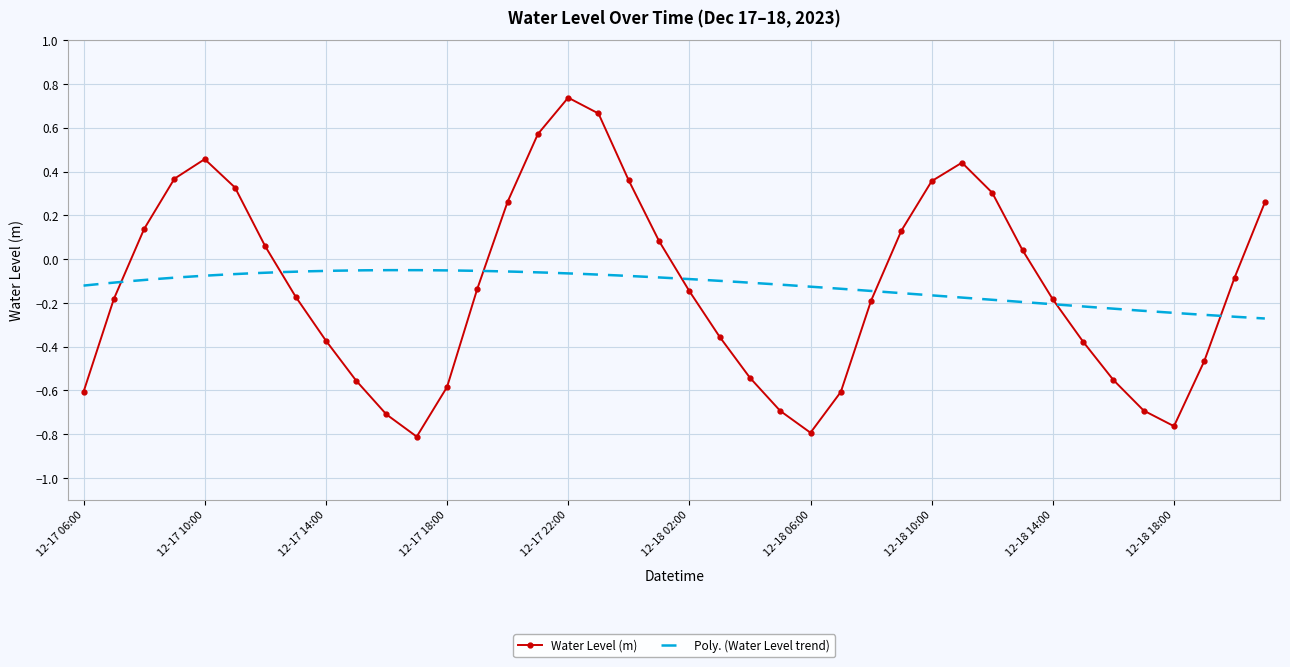

What is the value of the 26th point from the left?

-0.6